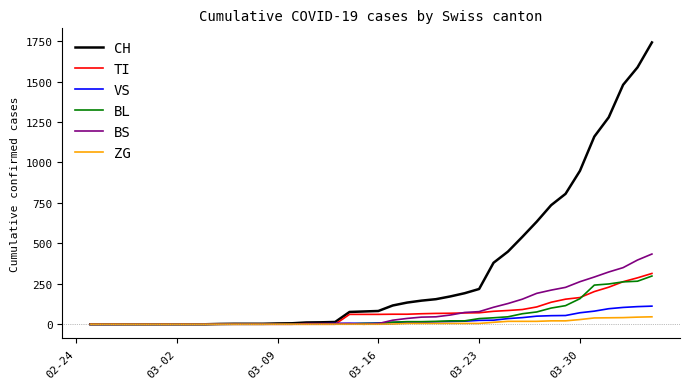

What is the maximum value shown in the chart?

1742